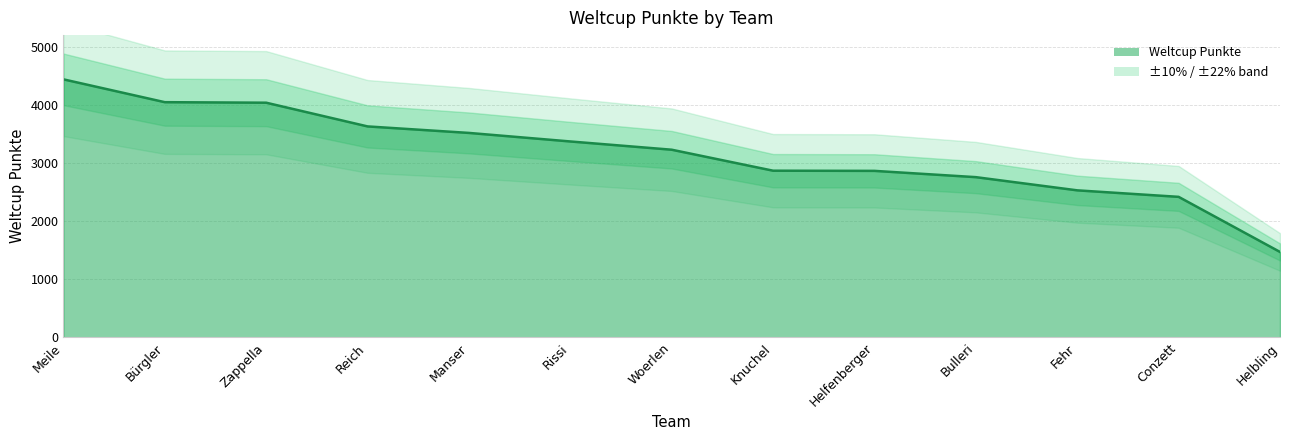

Is it true that the value at Helfenberger is 1029?

False